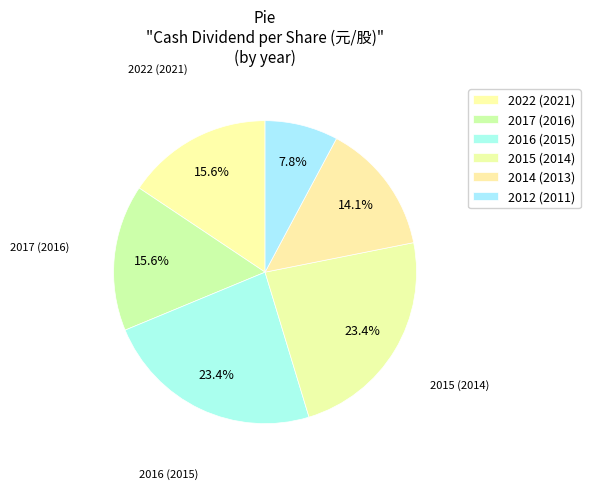

Is there any slice that represents more than half of the pie?

No